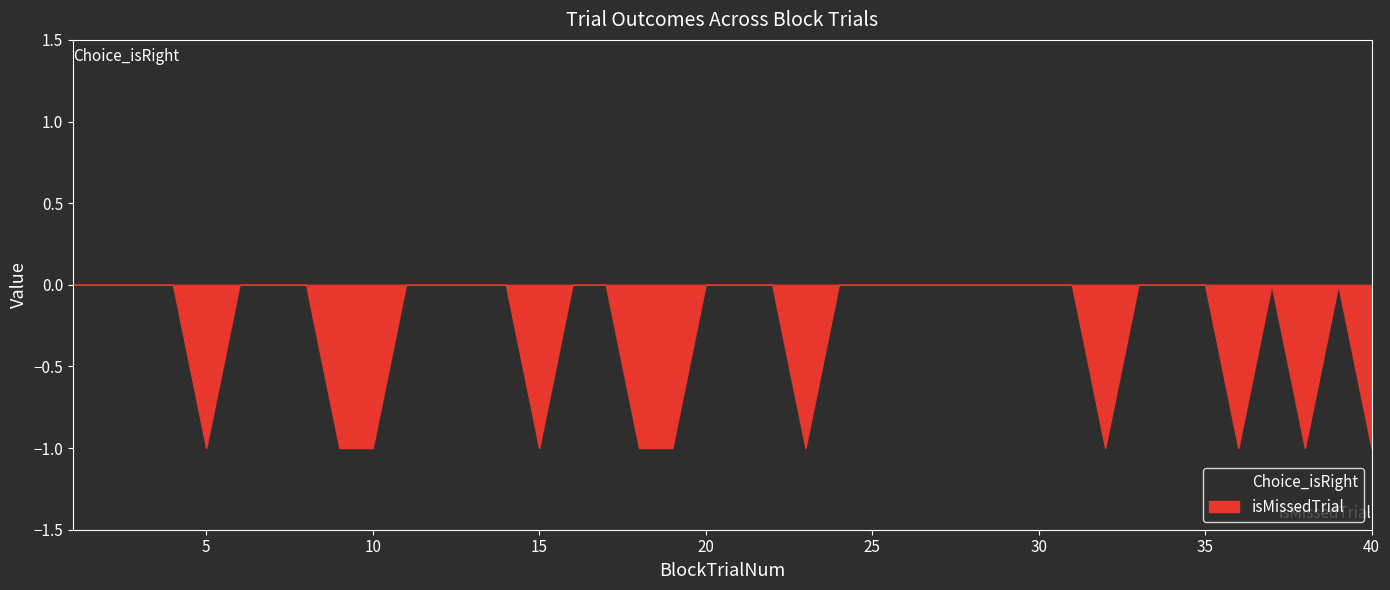

Reading right to left, transcribe all the data shown in this chart.

Choice_isRight: 40=1	39=0	38=1	37=1	36=1	35=0	34=1	33=1	32=1	31=1	30=1	29=1	28=1	27=0	26=1	25=1	24=0	23=1	22=0	21=0	20=1	19=1	18=1	17=1	16=1	15=1	14=0	13=0	12=1	11=0	10=1	9=1	8=0	7=1	6=1	5=1	4=0	3=0	2=1	1=1
isMissedTrial: 40=1	39=0	38=1	37=0	36=1	35=0	34=0	33=0	32=1	31=0	30=0	29=0	28=0	27=0	26=0	25=0	24=0	23=1	22=0	21=0	20=0	19=1	18=1	17=0	16=0	15=1	14=0	13=0	12=0	11=0	10=1	9=1	8=0	7=0	6=0	5=1	4=0	3=0	2=0	1=0